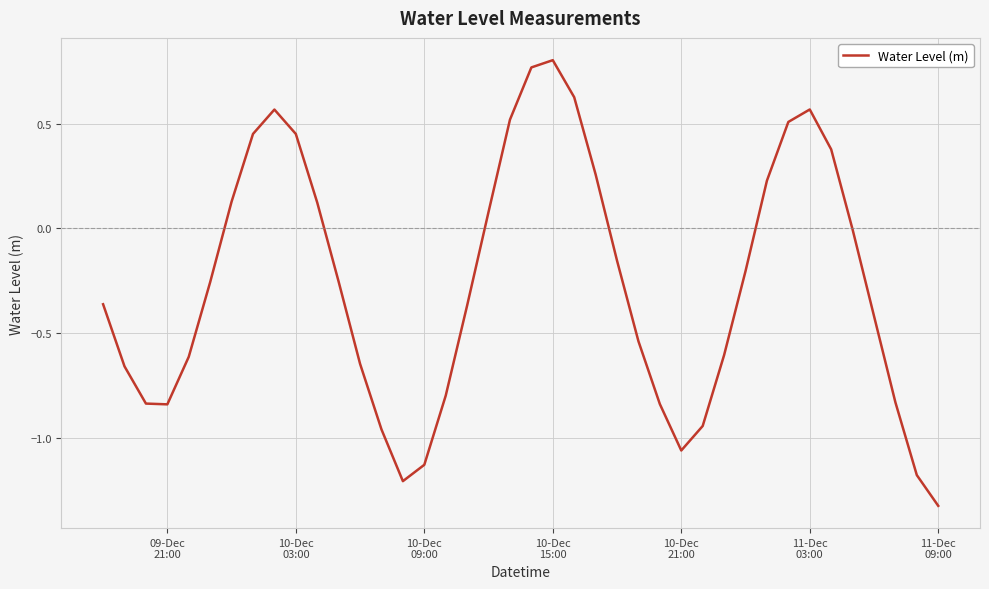

What is the difference between the maximum and minimum values?

2.1